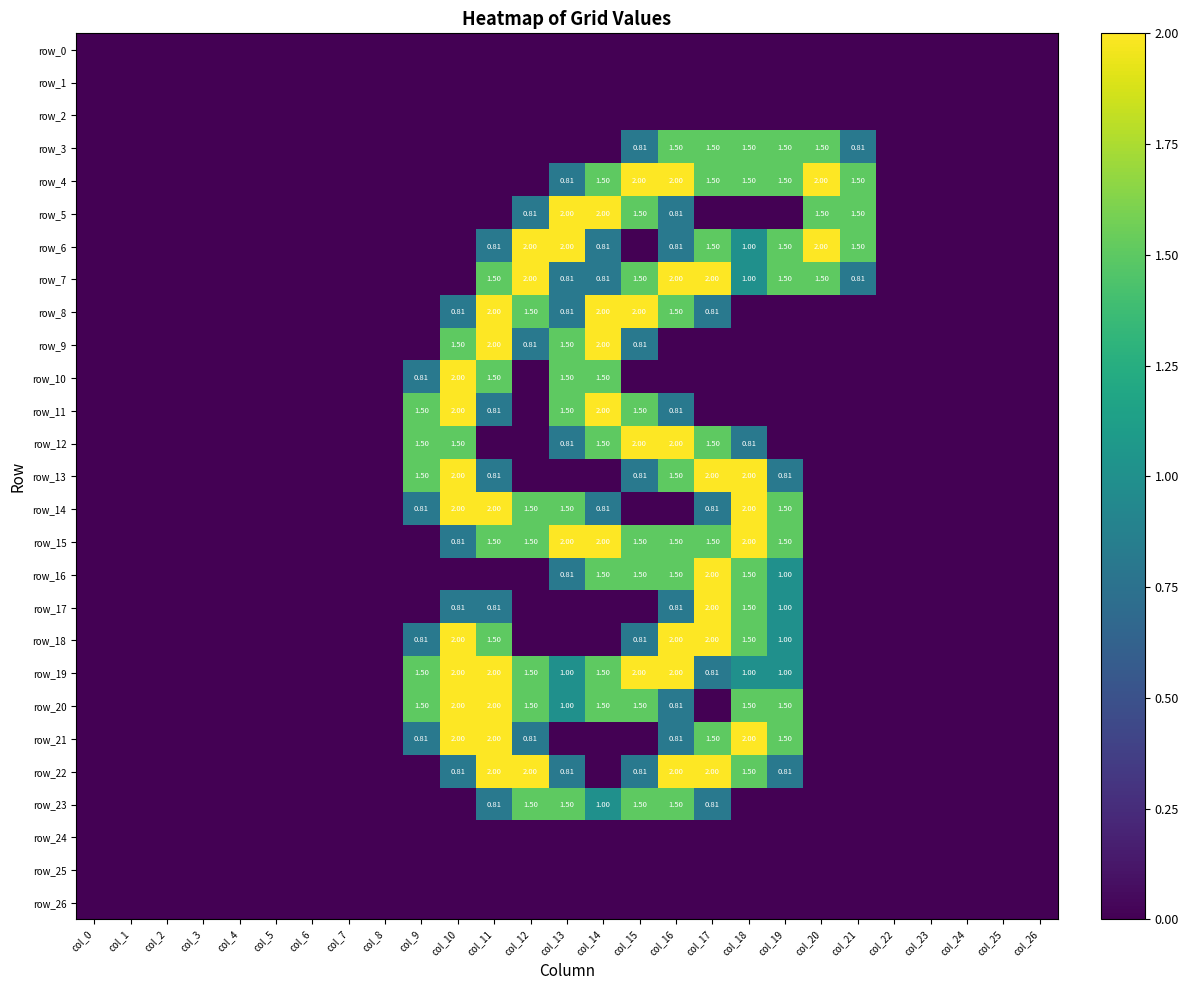

Which series has the largest total across all categories?

row_19